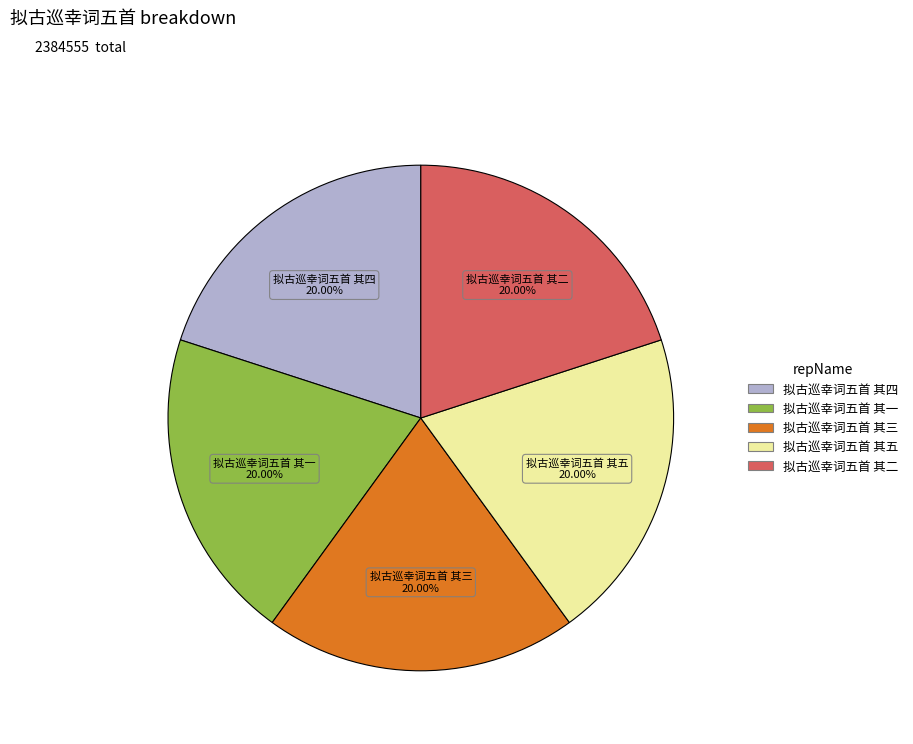

Count the number of slices in the pie.

5